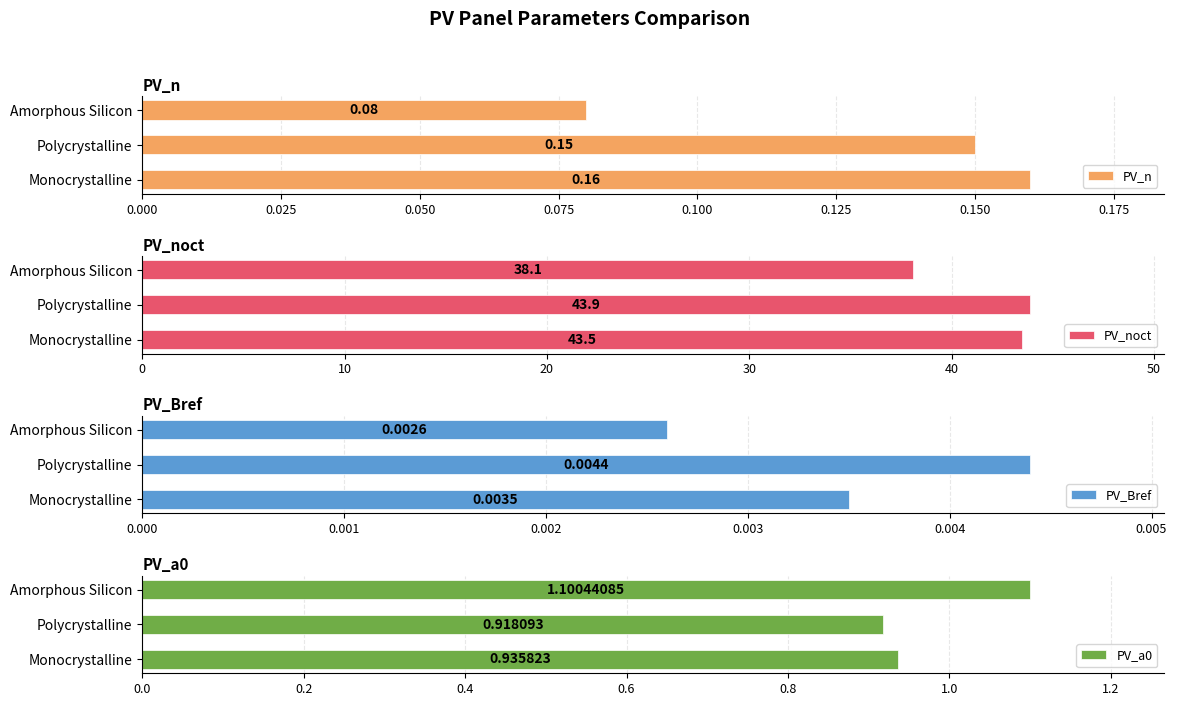

Which series has the largest range (max minus min)?

PV_noct